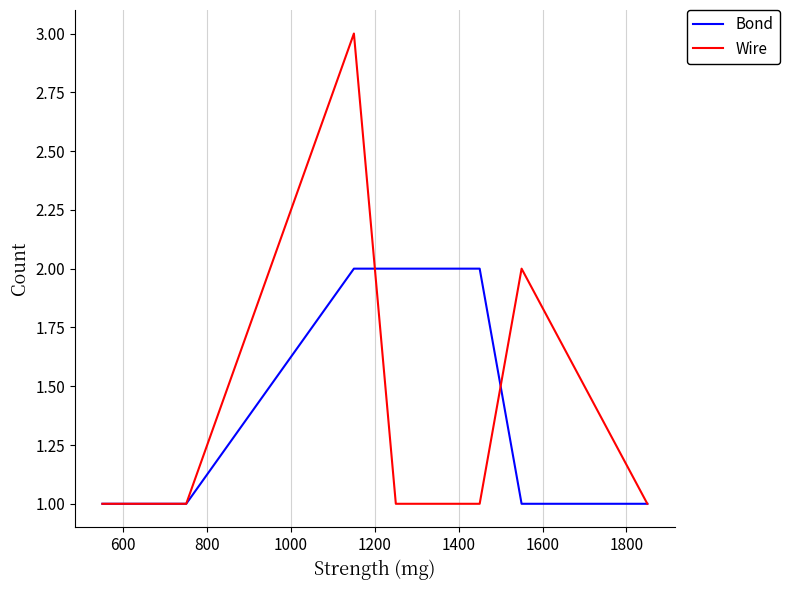

What are all the series names shown in the legend?

Bond, Wire